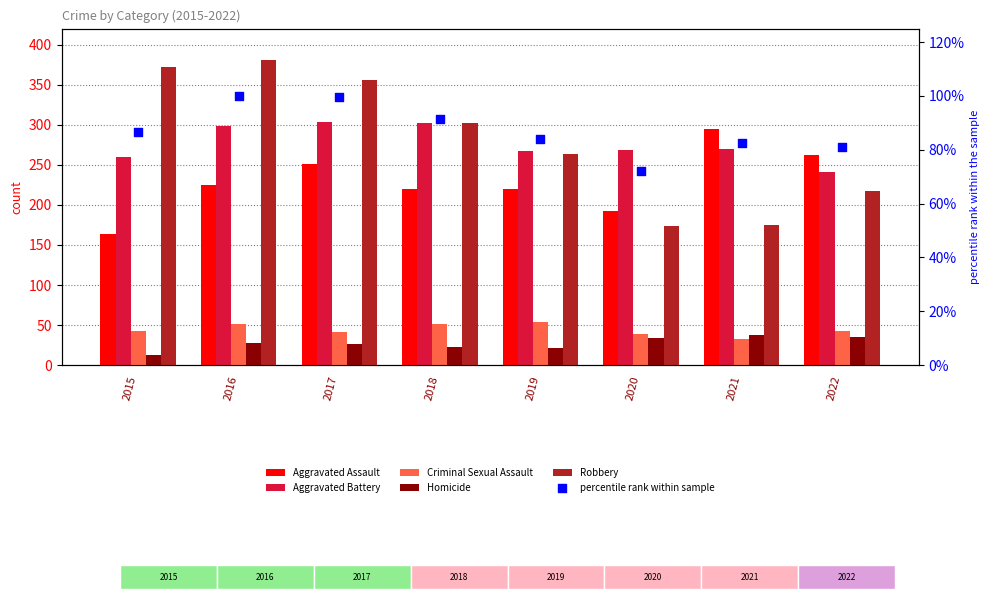

Is the value of Aggravated Battery at 2015 greater than the value of Criminal Sexual Assault at 2020?

Yes